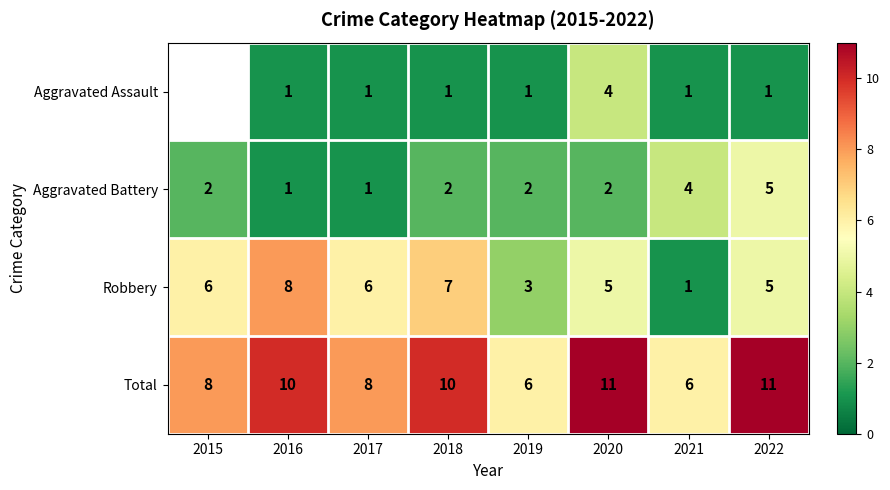

What is the difference between the highest and lowest values at 2022?

10